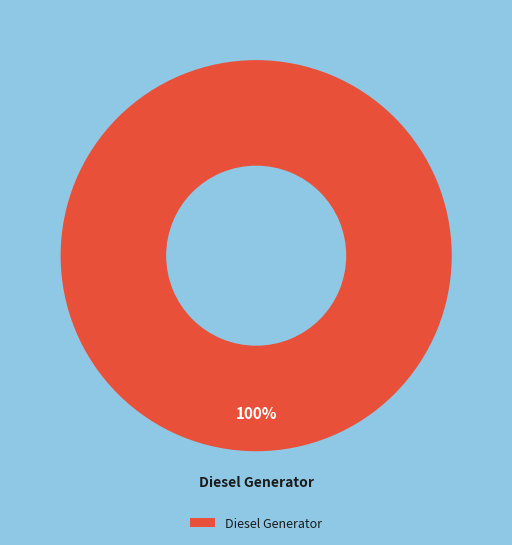

To the nearest percent, what percentage of the pie is Diesel Generator?

100%